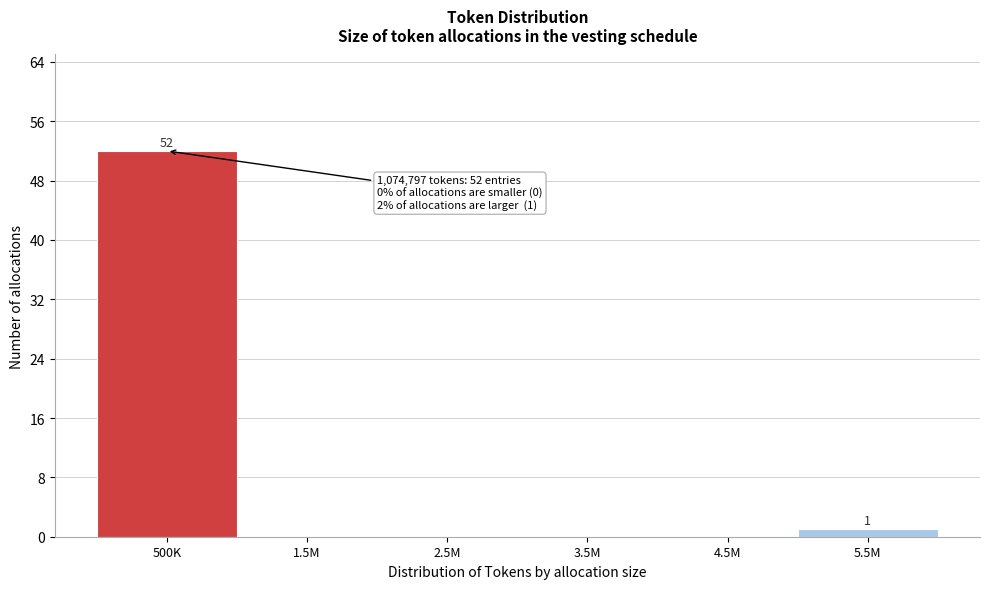

Reading right to left, what are all the values shown in this chart?

5.5M=1	4.5M=0	3.5M=0	2.5M=0	1.5M=0	500K=52